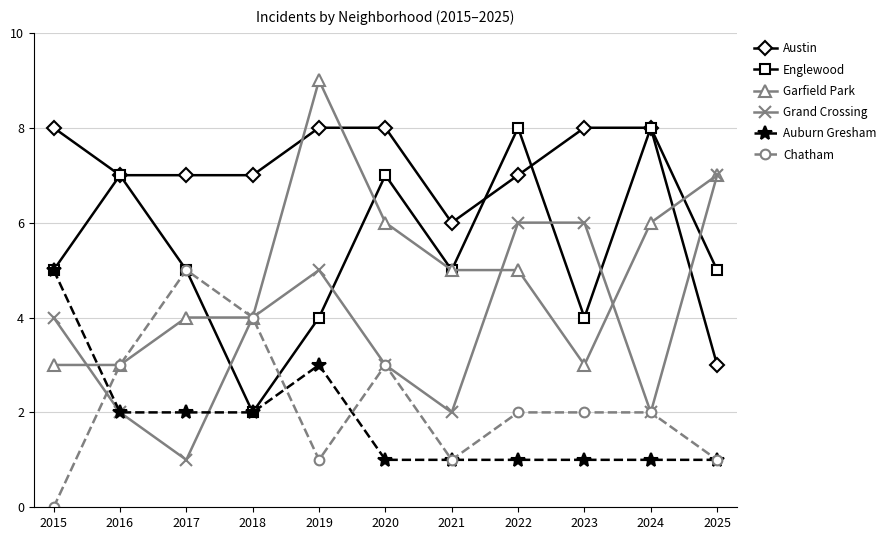

Which series has the largest total across all categories?

Austin